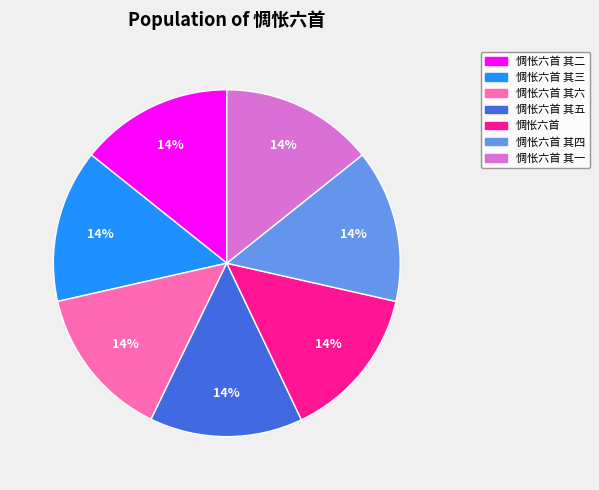

Is there any slice that represents more than half of the pie?

No